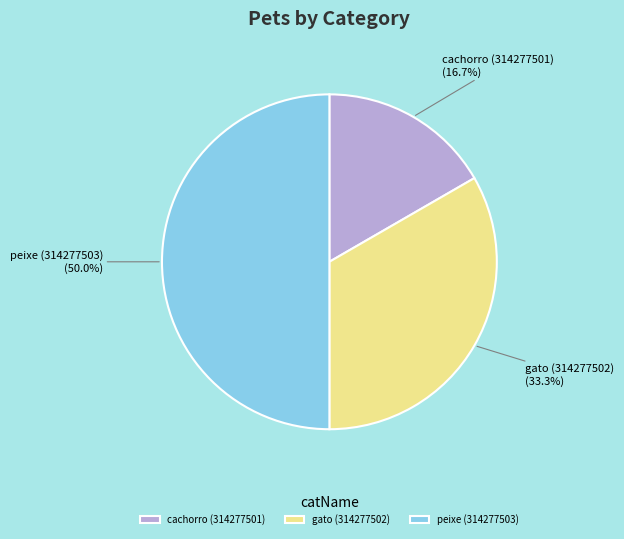

Between cachorro (314277501) and gato (314277502), which is larger?

gato (314277502)